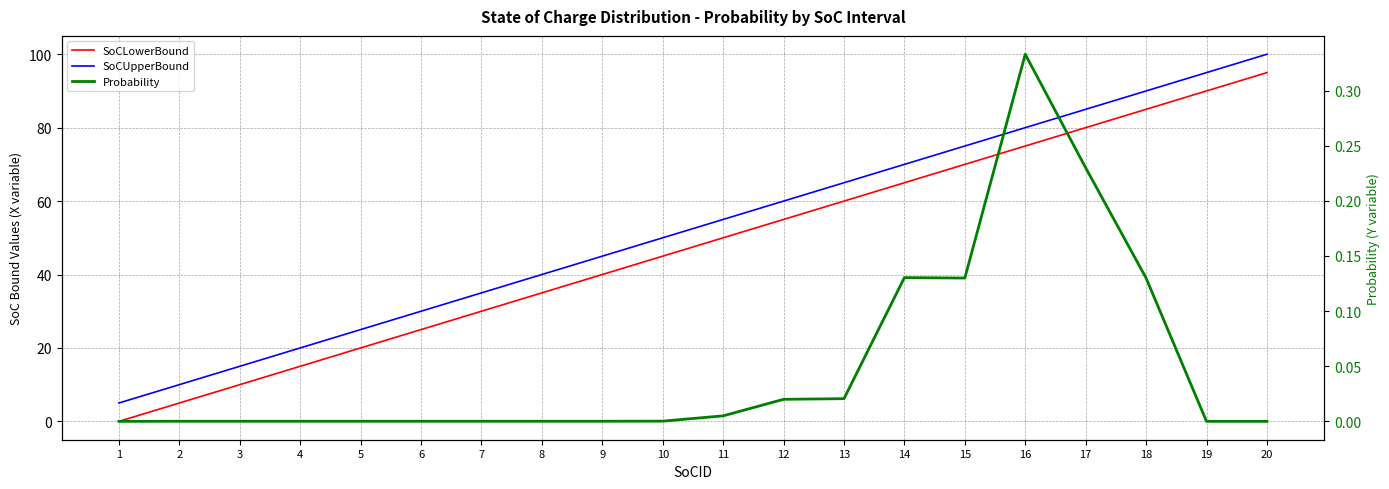

True or false: SoCUpperBound and Probability cross at least once.

False